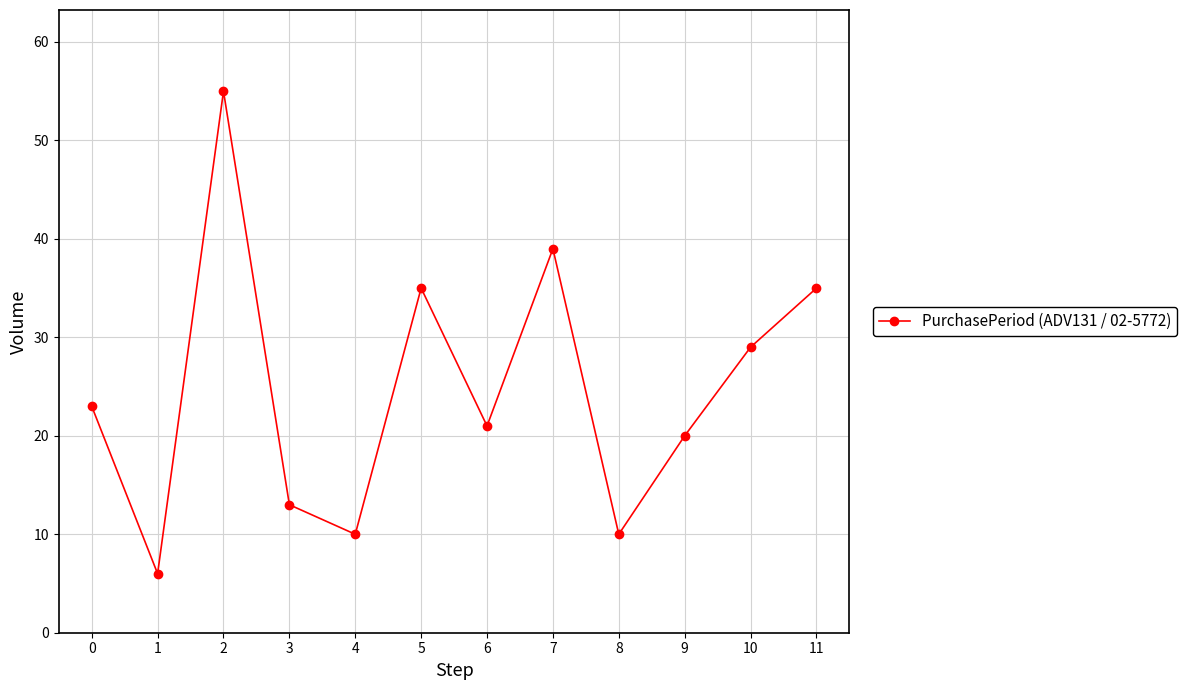

Reading right to left, what are all the values shown in this chart?

35	29	20	10	39	21	35	10	13	55	6	23